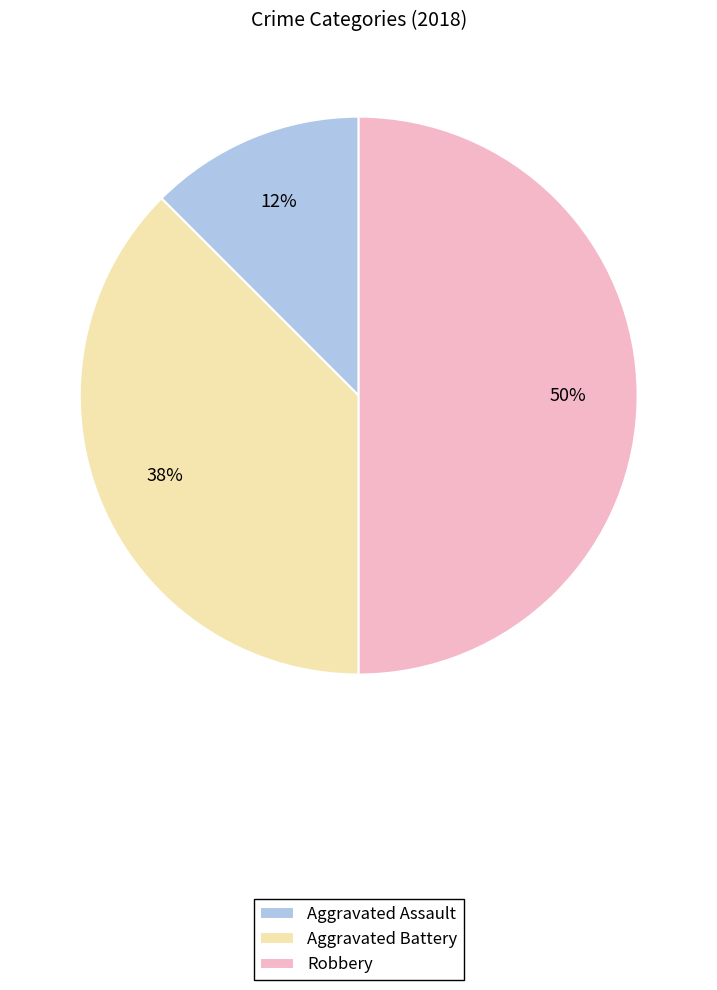

To the nearest percent, what is the average slice percentage?

33%